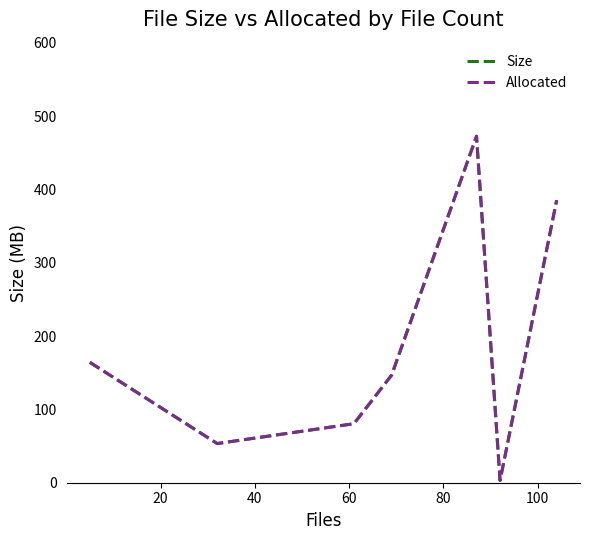

What are all the series names shown in the legend?

Size, Allocated